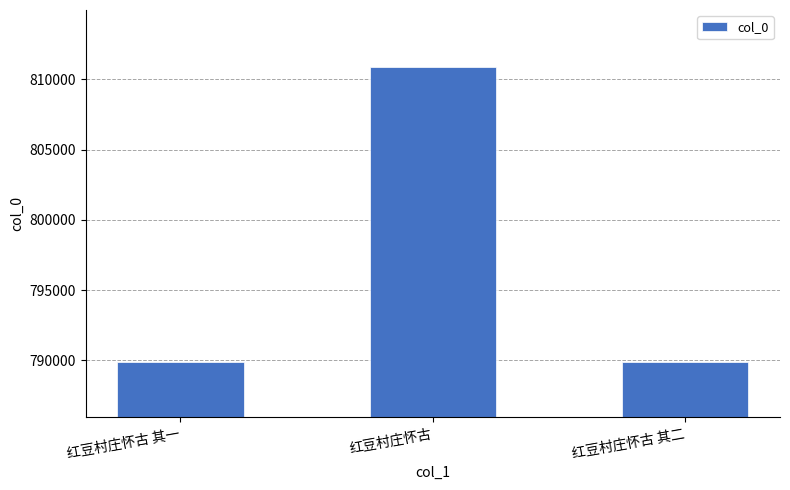

What is the approximate value at 红豆村庄怀古 其二, to the nearest 50?

789900